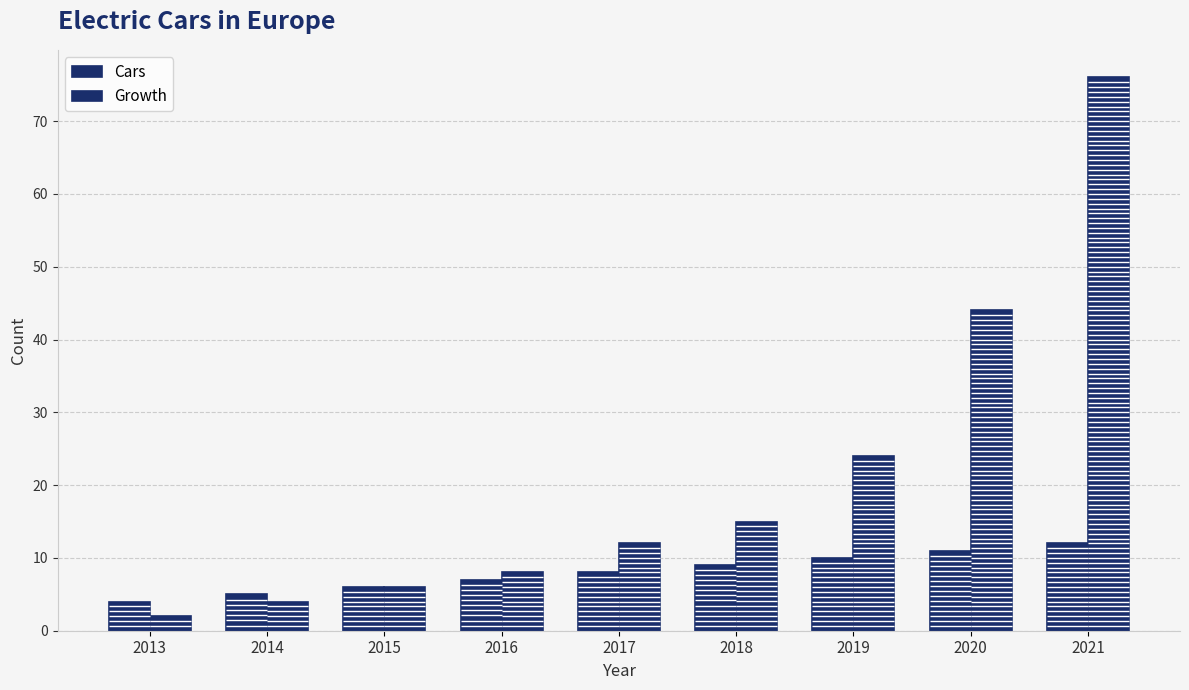

What is the difference between the Growth values at 2021 and 2018?

61